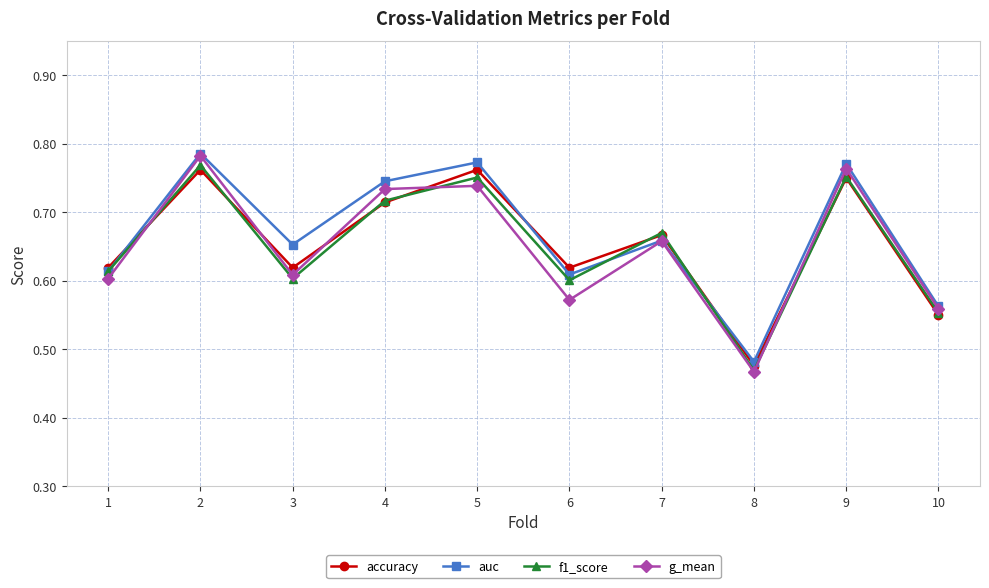

Where is the first local maximum for f1_score?

2